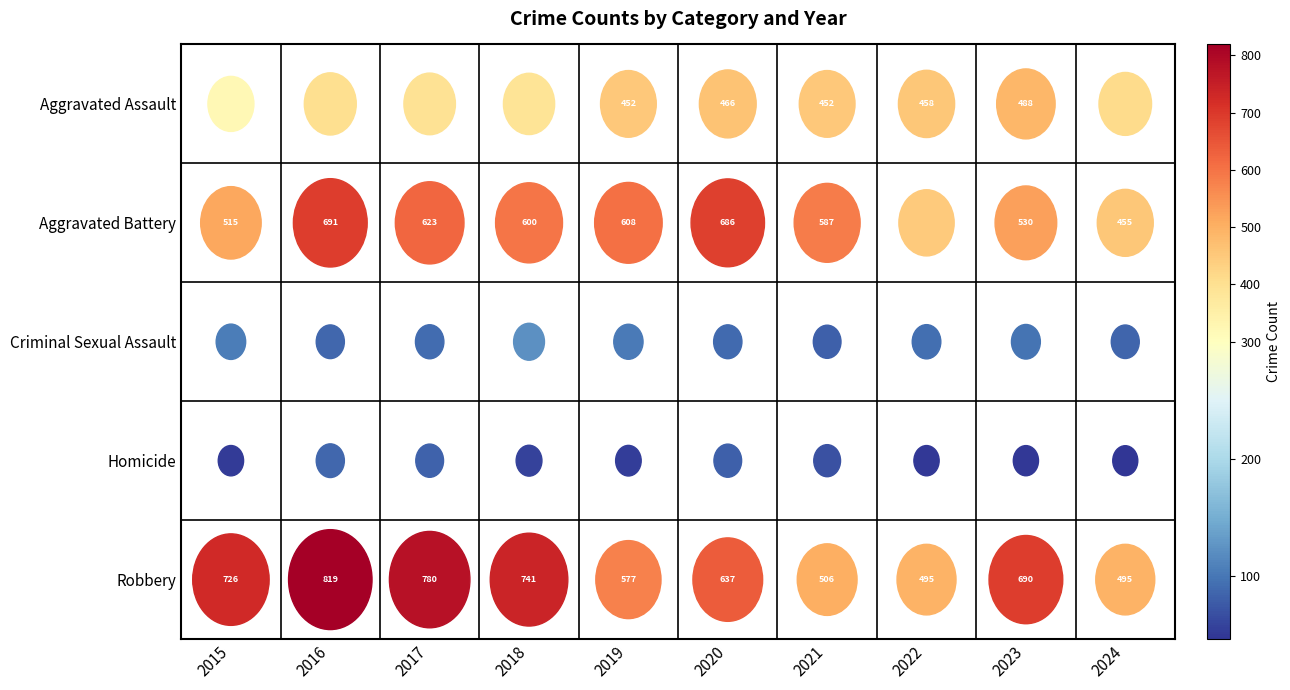

At which category does the chart reach its peak across all series?

2016